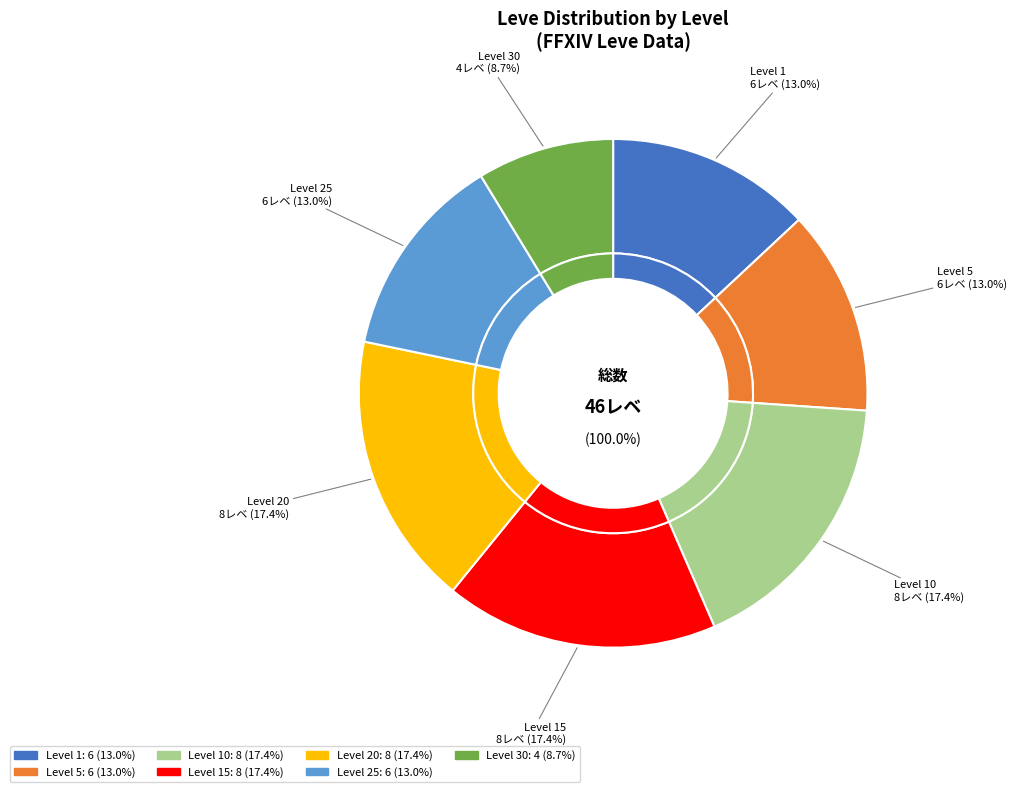

What percentage is the 1 slice, to the nearest percent?

13%